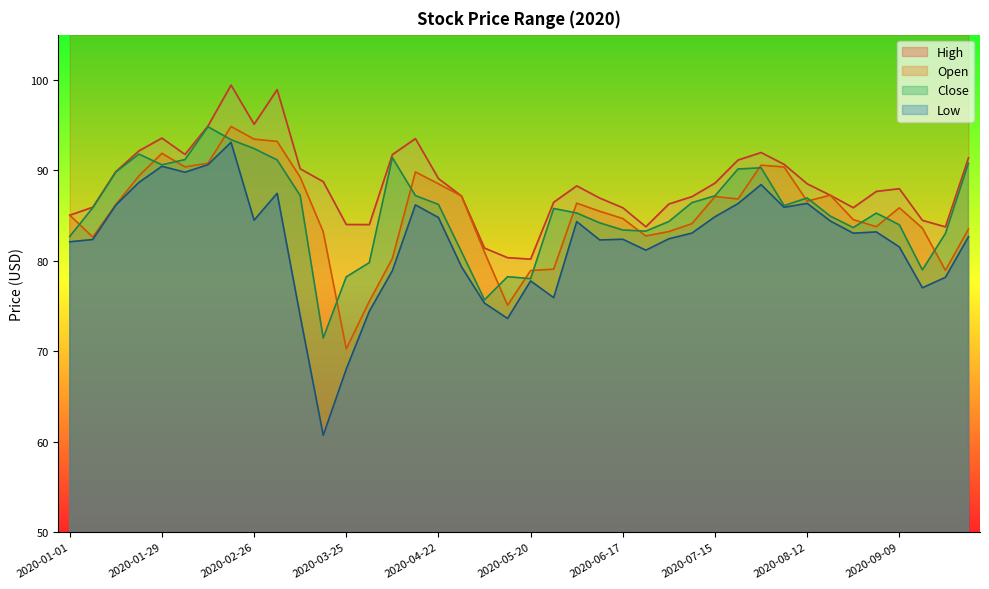

True or false: Low and Close cross at least once.

False